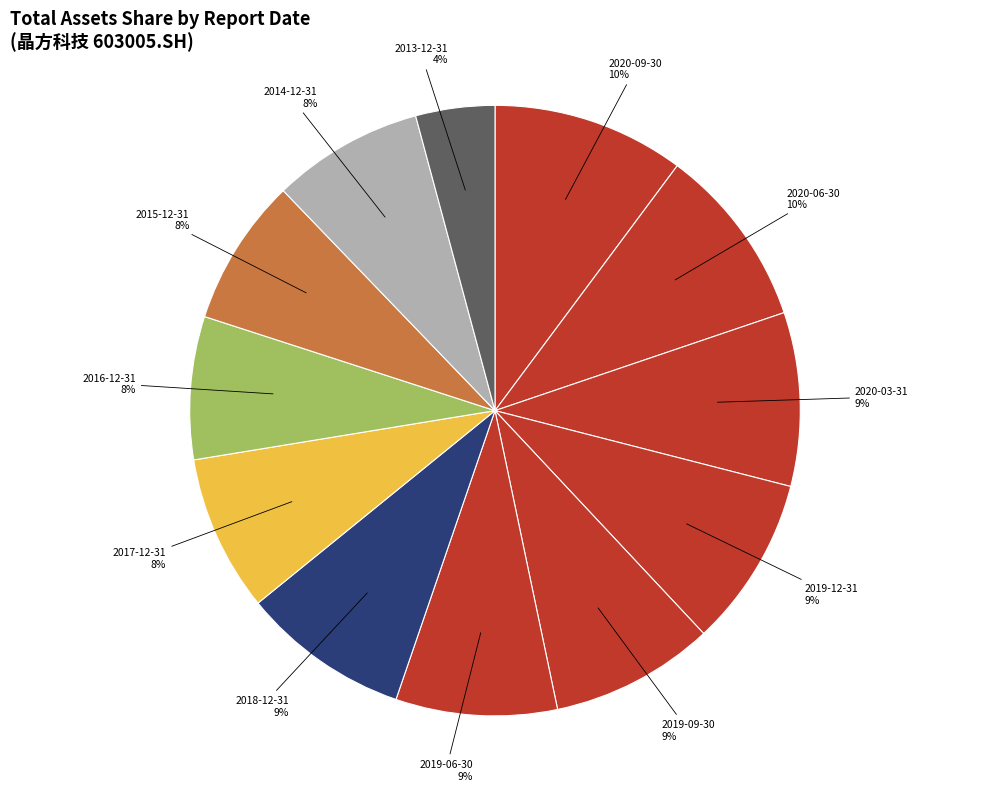

Does any single category account for the majority?

No